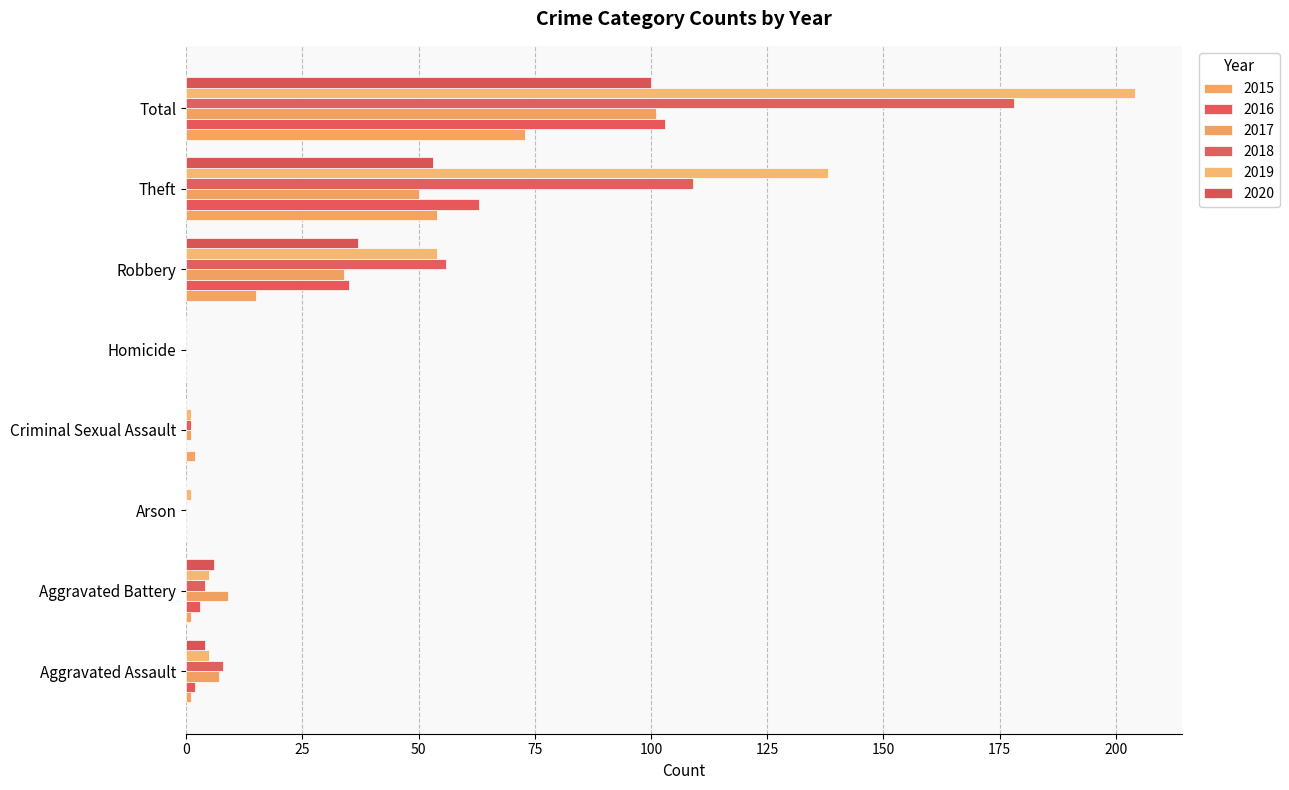

Reading left to right, list all the values displayed in this chart.

2015: 1	1	0	2	0	15	54	73
2016: 2	3	0	0	0	35	63	103
2017: 7	9	0	1	0	34	50	101
2018: 8	4	0	1	0	56	109	178
2019: 5	5	1	1	0	54	138	204
2020: 4	6	0	0	0	37	53	100